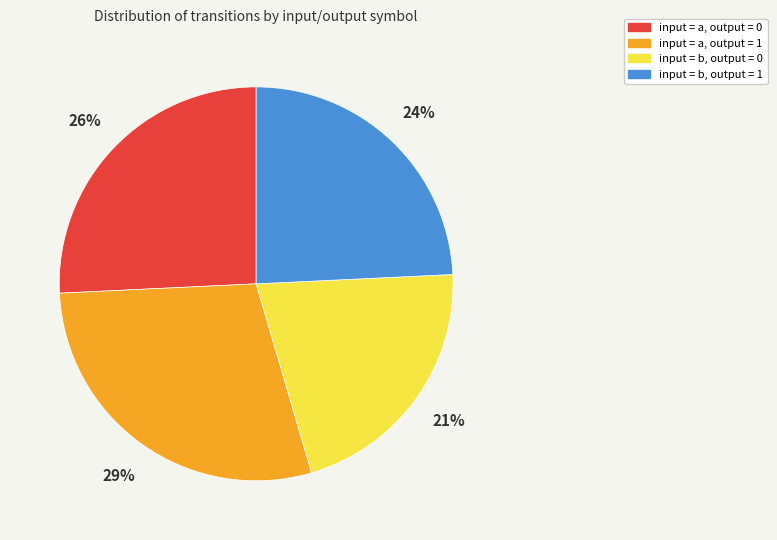

Rank the categories by value from lowest to highest.

input = b, output = 0, input = b, output = 1, input = a, output = 0, input = a, output = 1